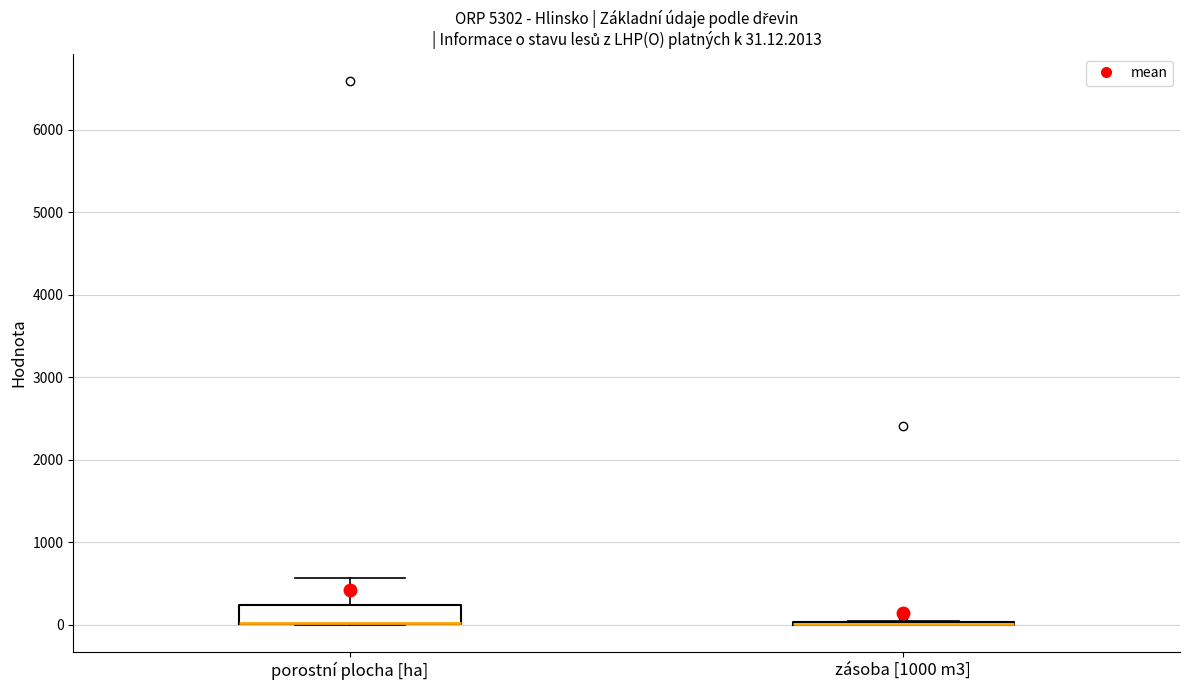

Which box is the tallest, from its lower edge to its upper edge?

porostní plocha [ha]